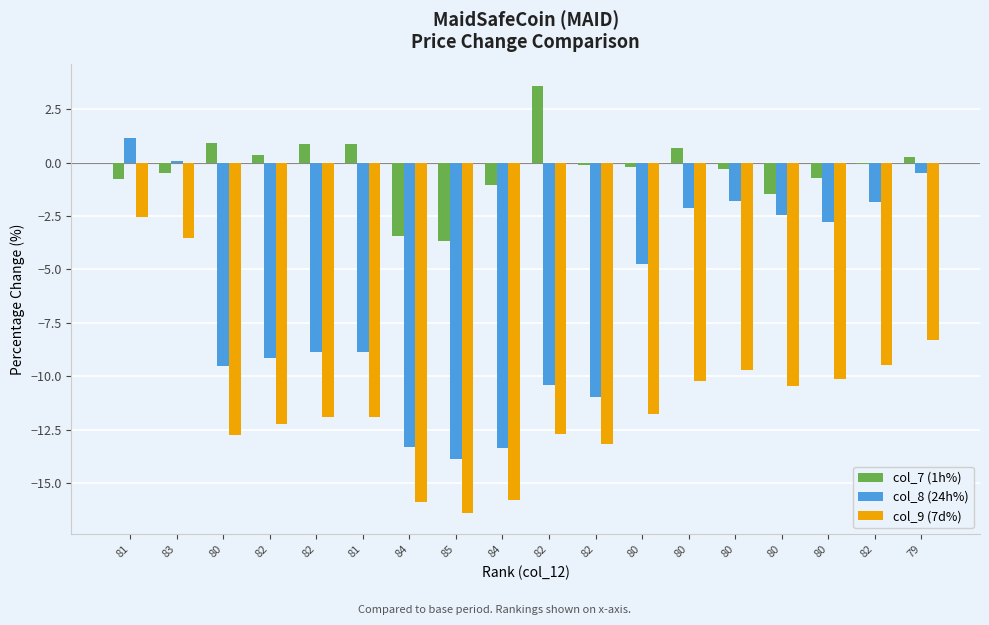

How many groups of bars are there?

18